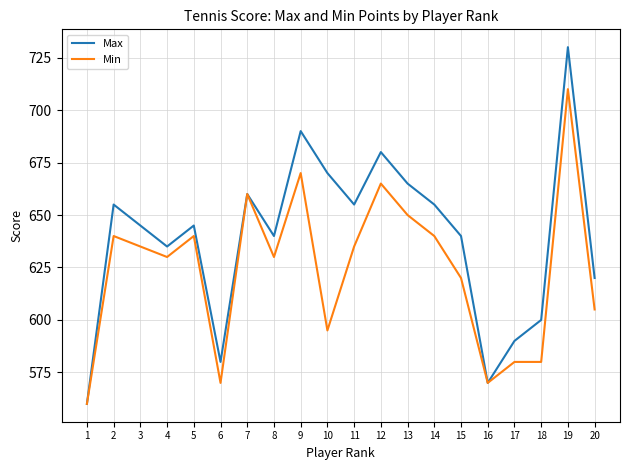

True or false: Min has a value of 580 at 18.

True